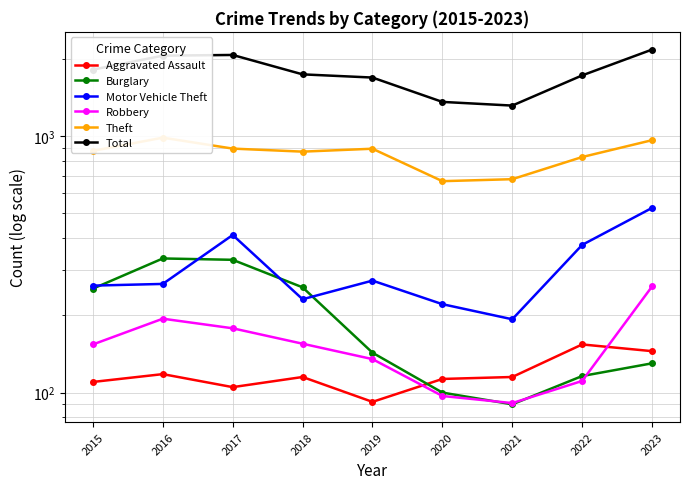

Rank the categories by Burglary value from lowest to highest.

2021, 2020, 2022, 2023, 2019, 2015, 2018, 2017, 2016